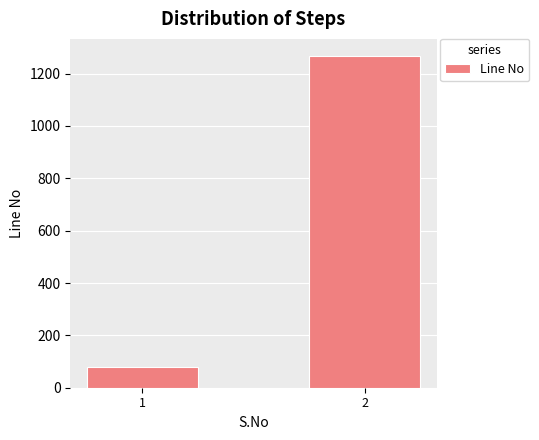

What is the greatest value displayed?

1269